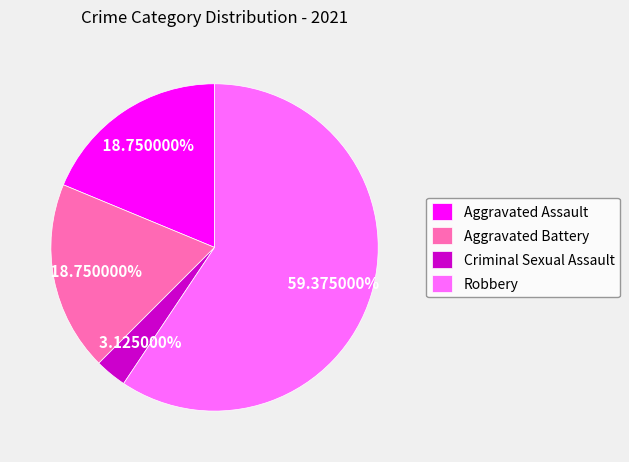

Is there a majority slice in this chart?

Yes